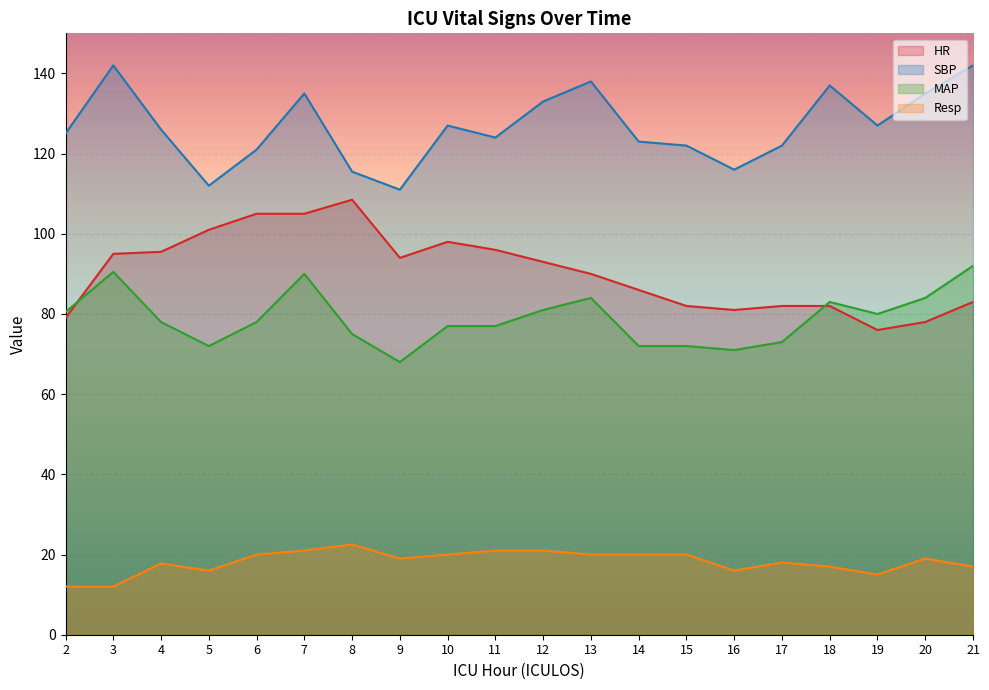

At how many categories does at least one series exceed 83?

20